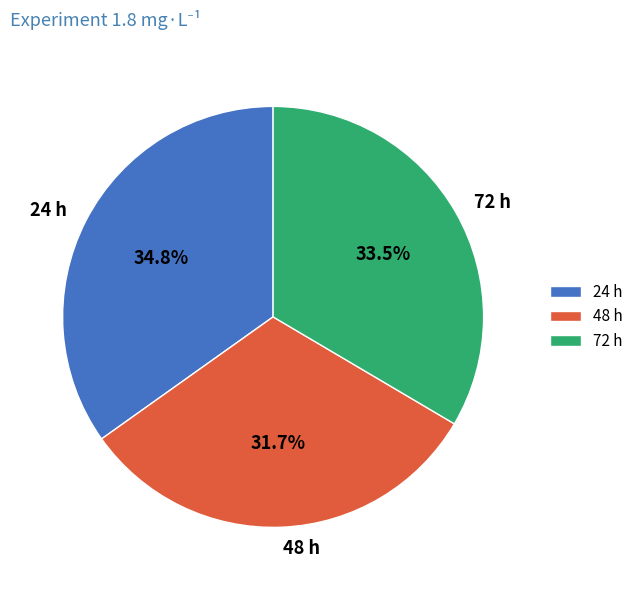

What is the smallest slice in the pie chart?

48 h